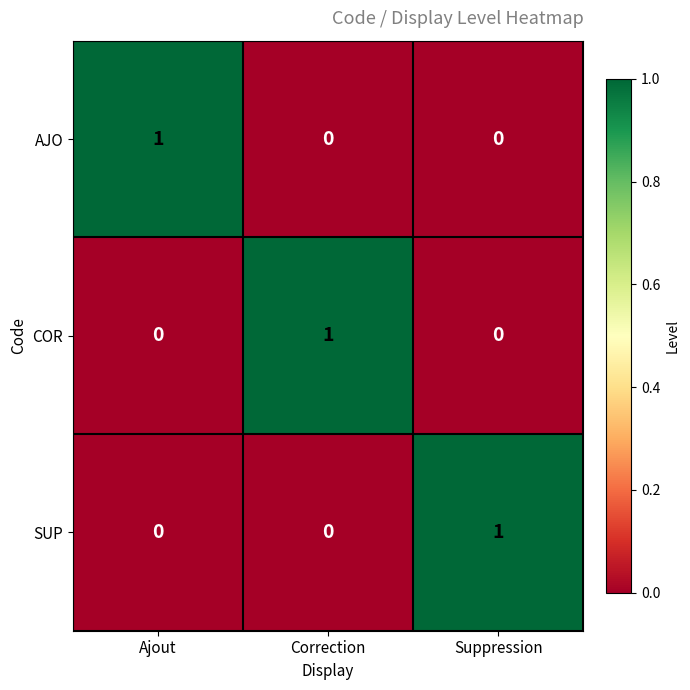

How many series are shown in this chart?

3